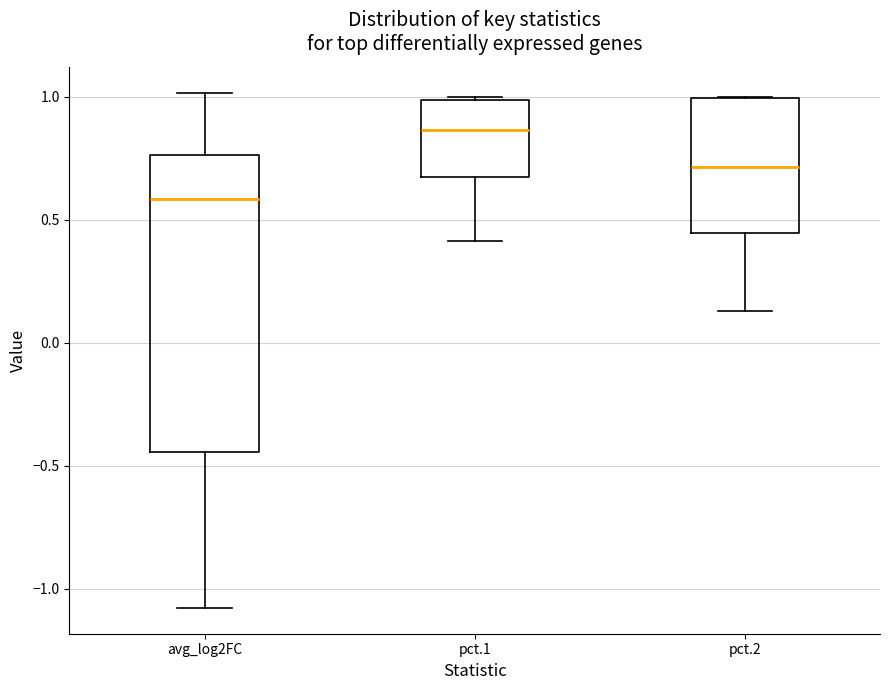

Reading left to right, read every box against the y-axis: the position of its median line, the range the box covers, and the ends of its whiskers. The values are not printed on the chart, so give them approximately, as read against the axis.

avg_log2FC: median 0.60, box -0.45 to 0.75, whiskers -1.10 to 1.00
pct.1: median 0.85, box 0.65 to 1.00, whiskers 0.40 to 1.00
pct.2: median 0.70, box 0.45 to 1.00, whiskers 0.15 to 1.00